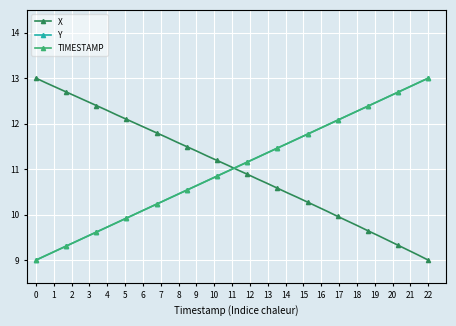

Count the number of categories in the chart.

40